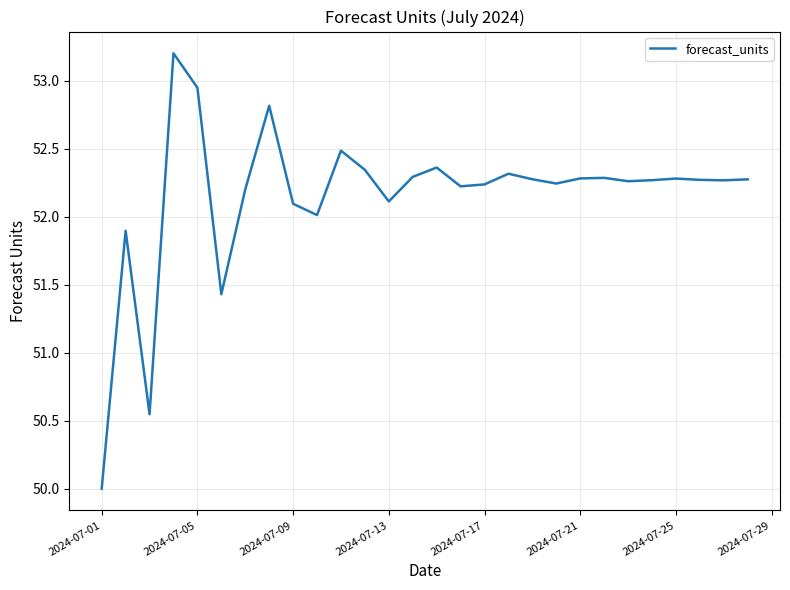

How many distinct data groups are displayed?

1